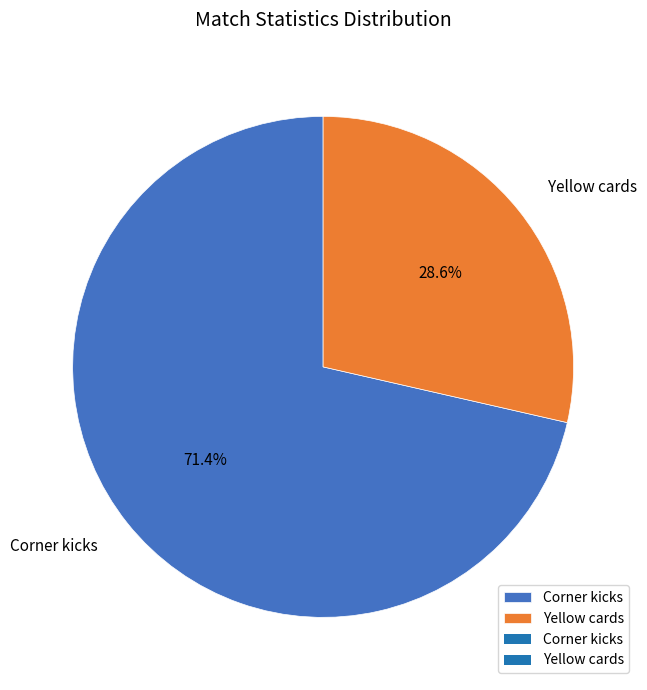

Rank the categories by value from highest to lowest.

Corner kicks, Yellow cards